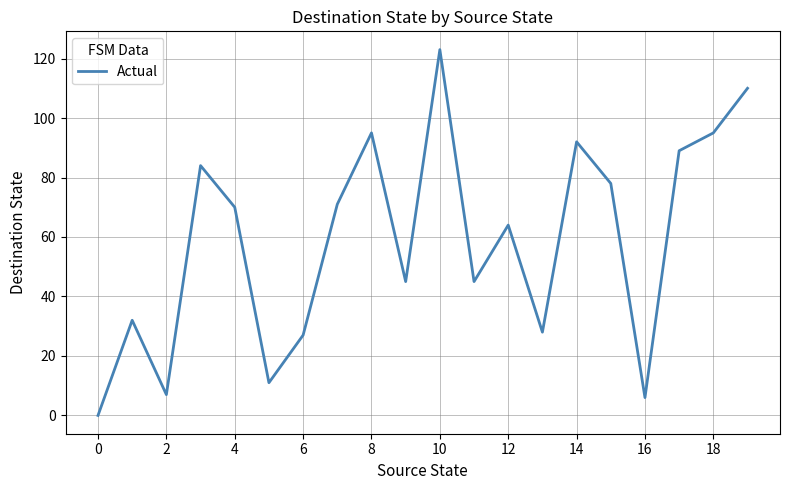

What is the difference between the maximum and minimum values?

123